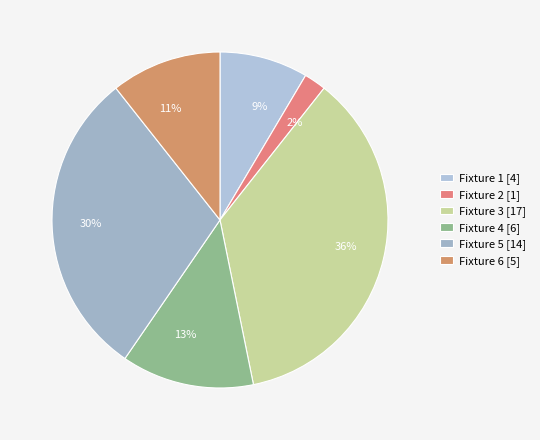

What is the largest slice in the pie chart?

Fixture 3